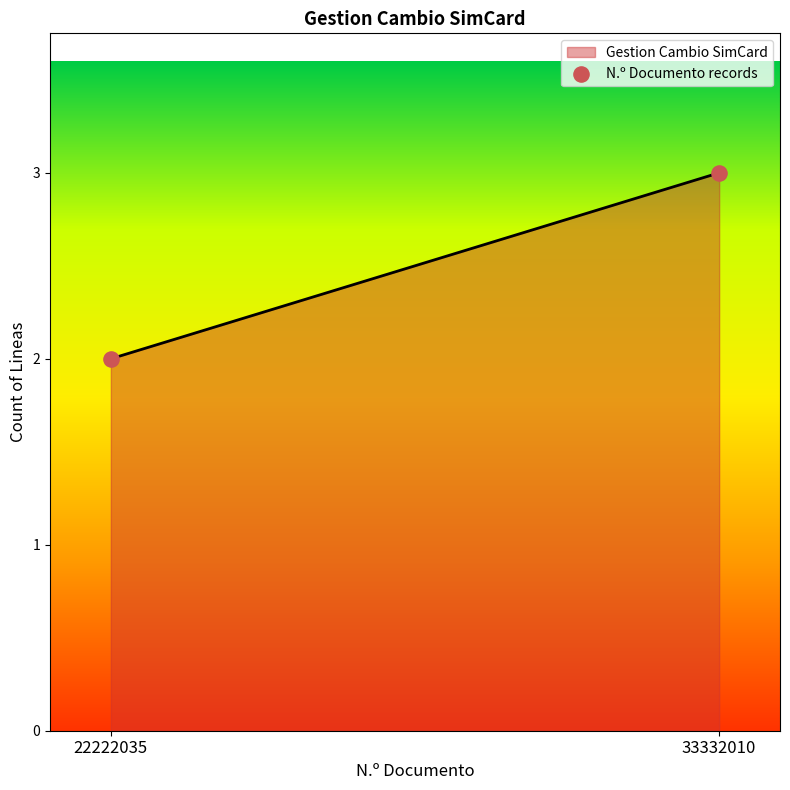

What is the difference between the maximum and minimum values?

1.0